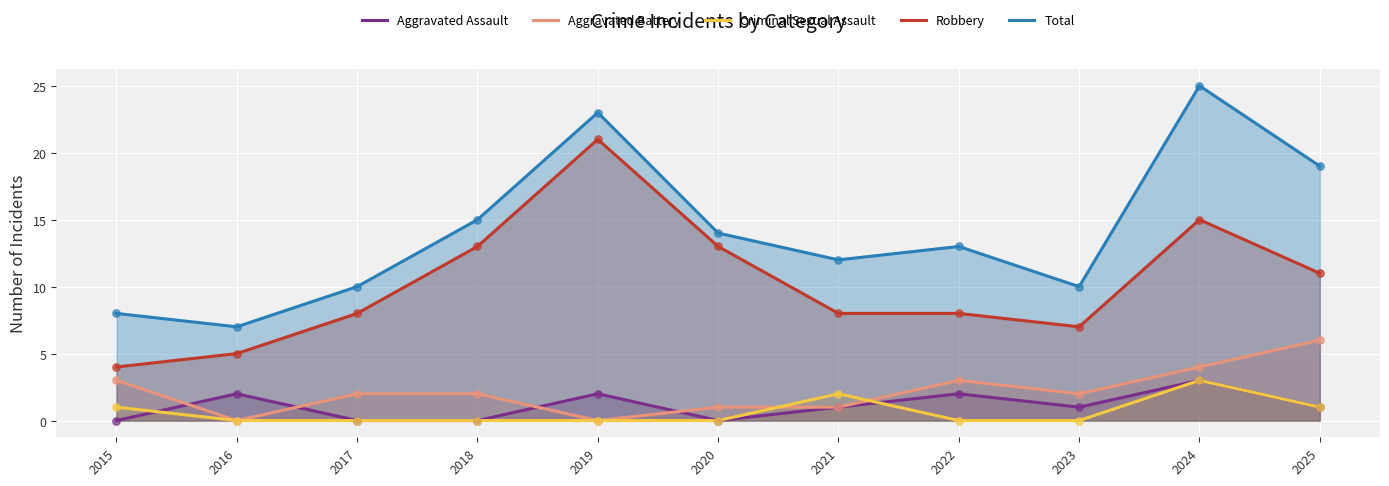

What is the total value across all series at 2023?

20